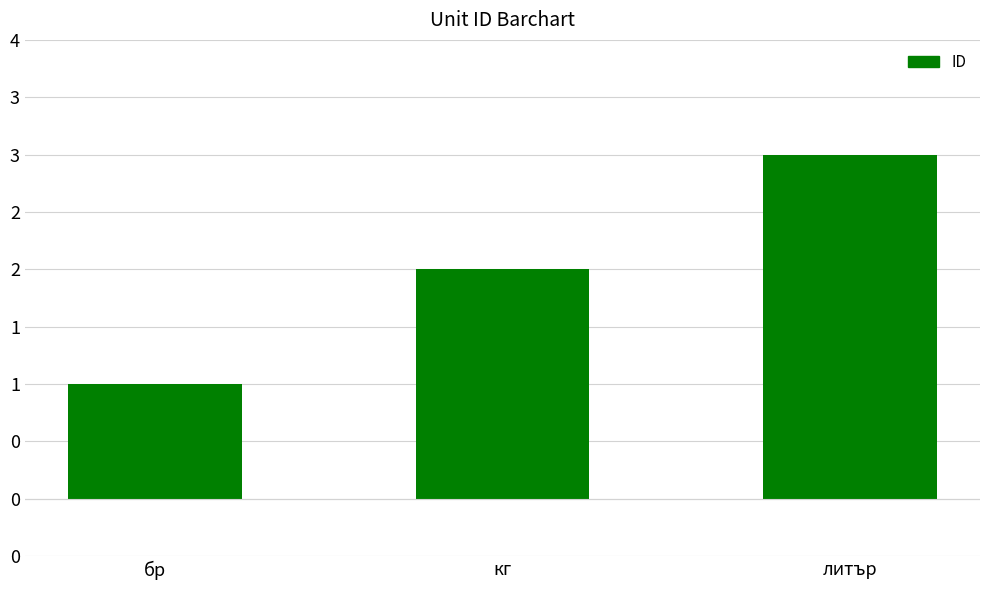

Reading left to right, transcribe all the data shown in this chart.

бр=1	кг=2	литър=3